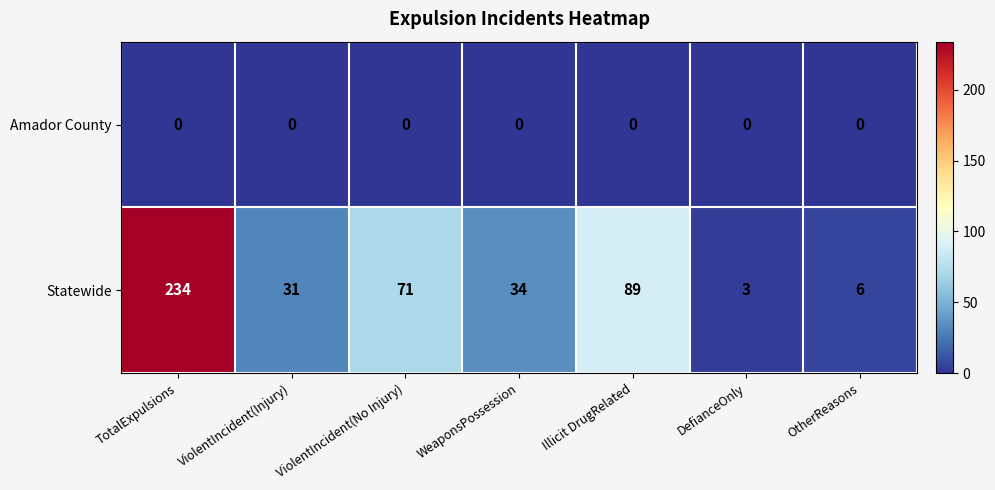

Which series has the widest spread of values?

Statewide